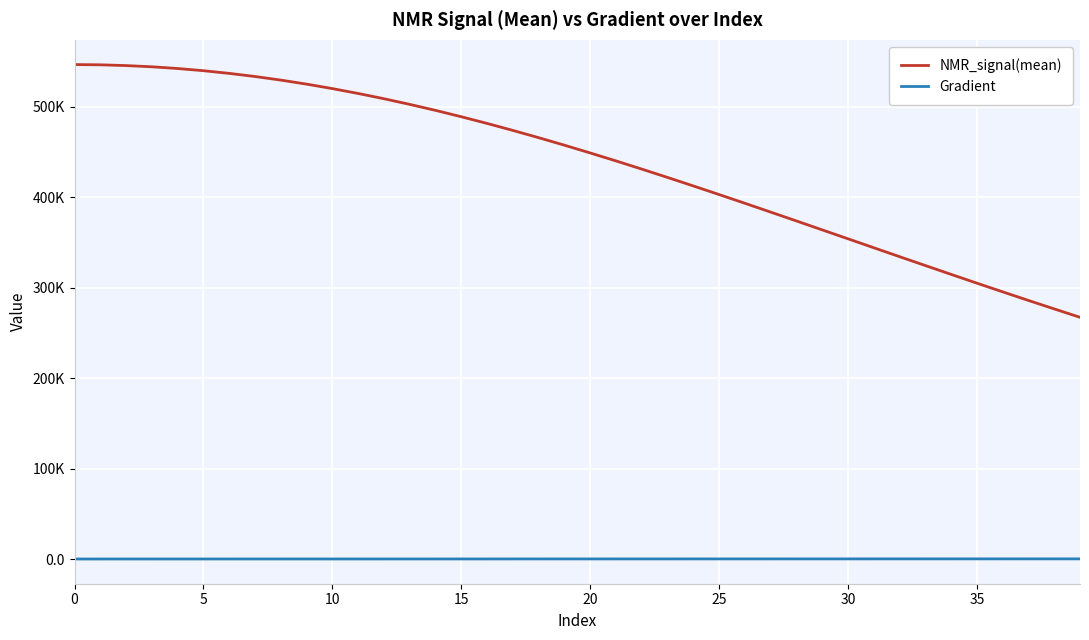

What are all the series names shown in the legend?

NMR_signal(mean), Gradient